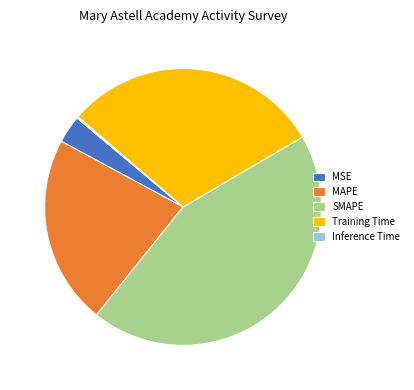

Is it true that MAPE is 32% of the pie?

False